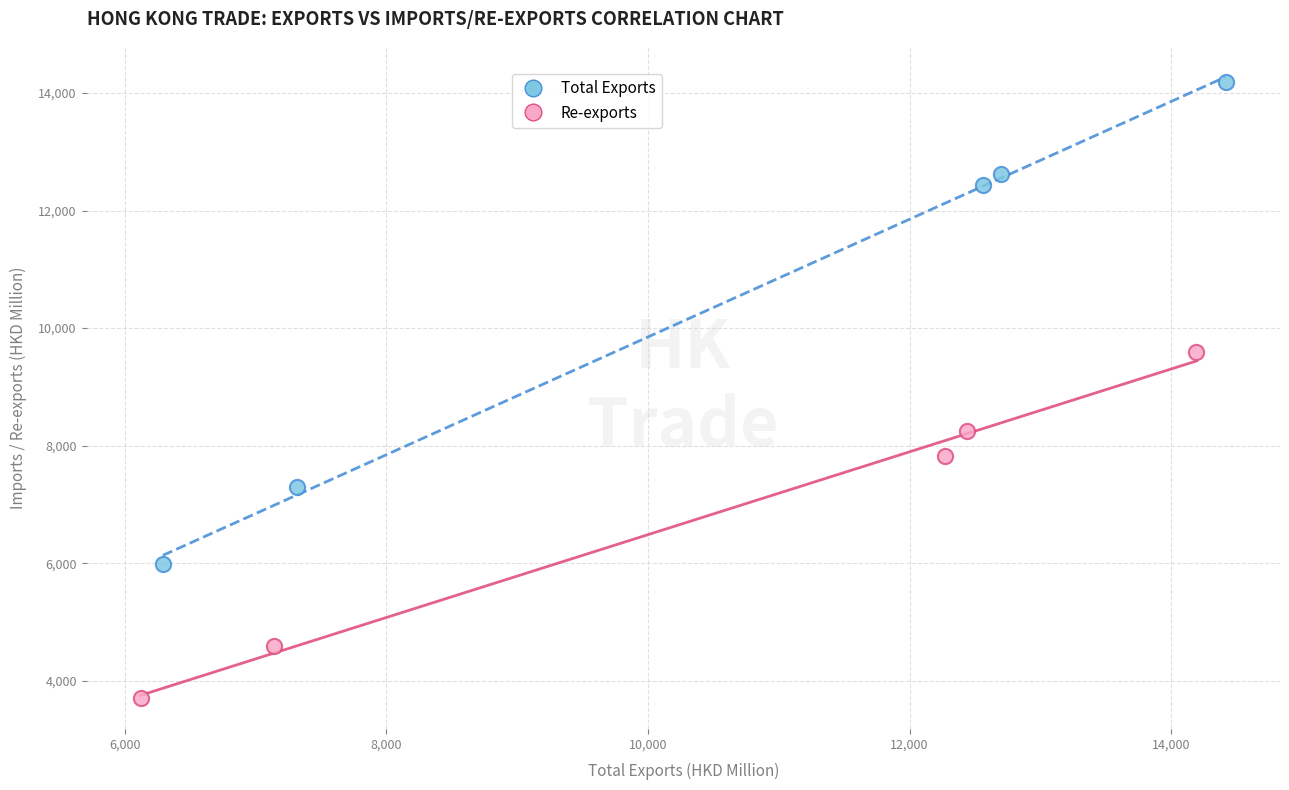

Which series reaches the maximum Y coordinate?

Total Exports